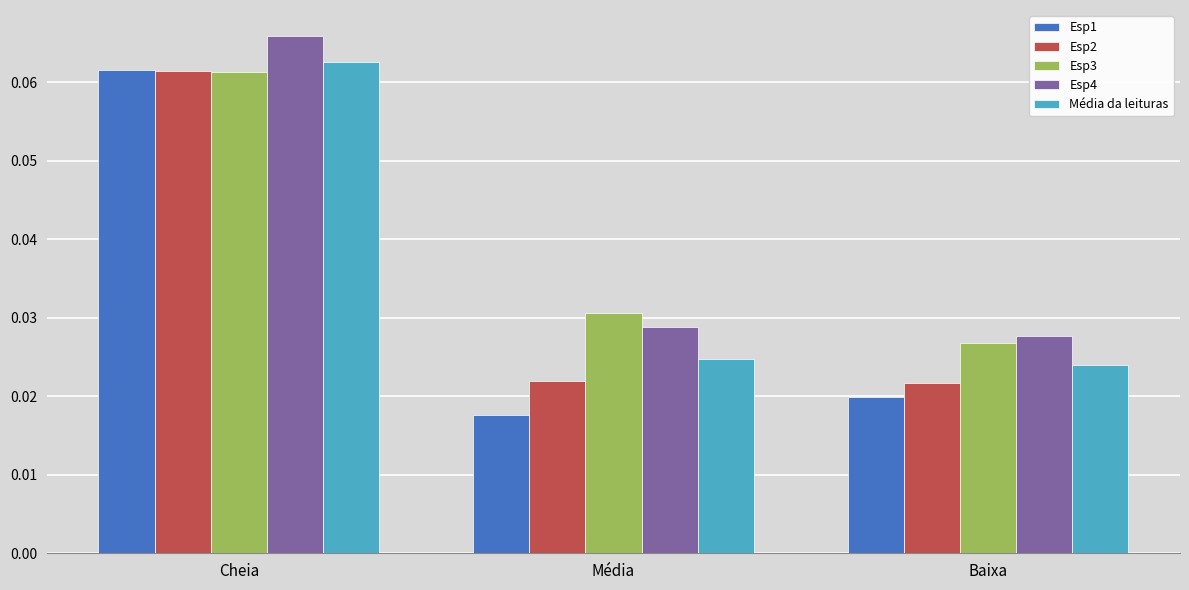

Which category has the highest value in the Esp3 series?

Cheia